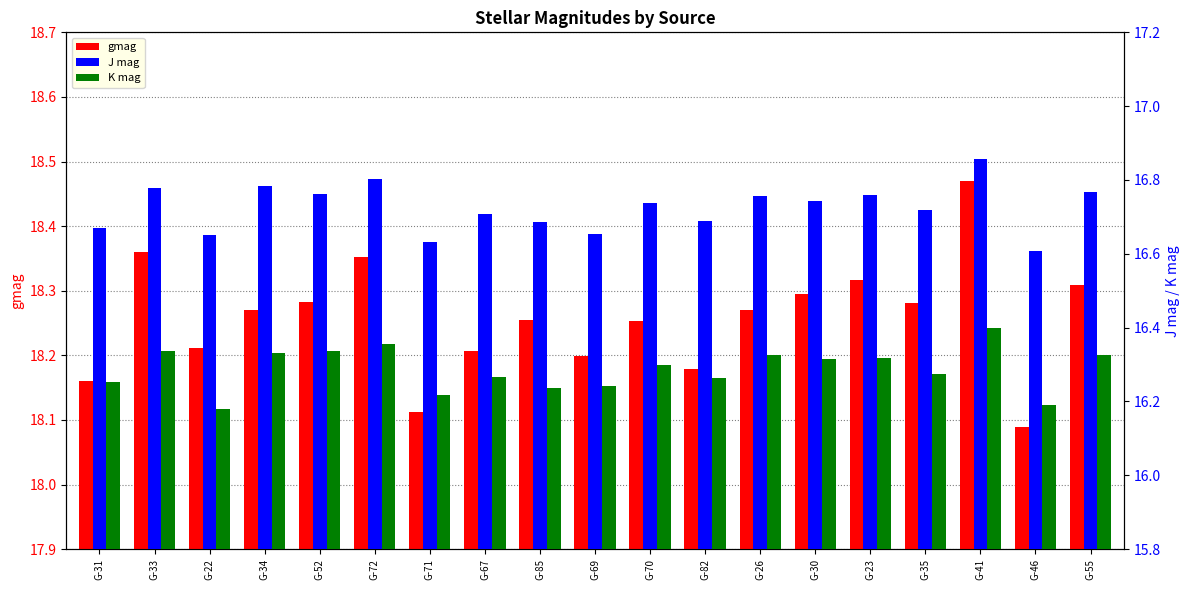

What is the minimum value shown in the chart?

16.2